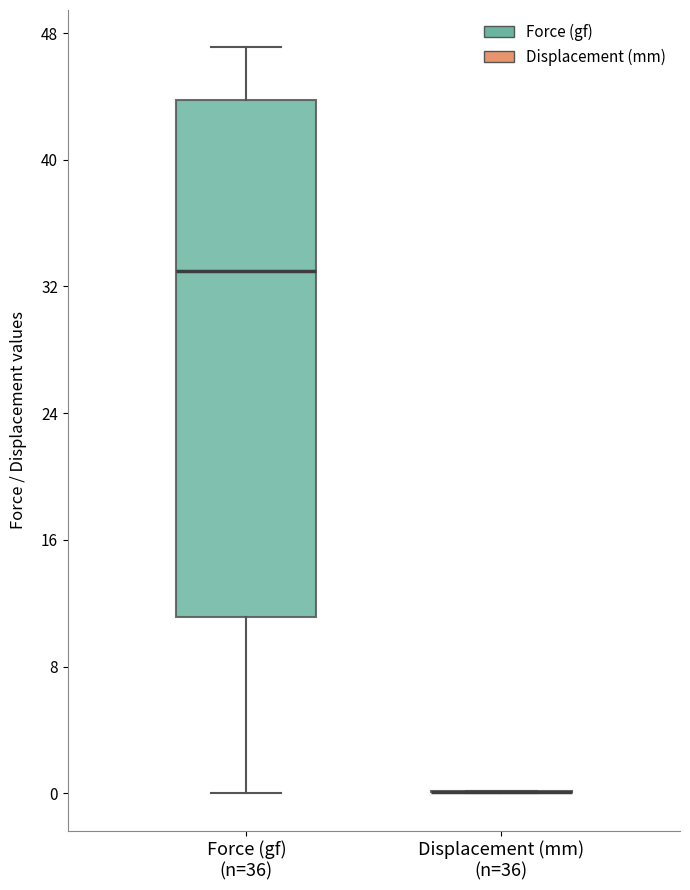

Reading left to right, read every box against the y-axis: the position of its median line, the range the box covers, and the ends of its whiskers. The values are not printed on the chart, so give them approximately, as read against the axis.

Force (gf) (n=36): median 33, box 11 to 44, whiskers 0 to 47
Displacement (mm) (n=36): box collapsed to a line at 0, whiskers 0 to 0